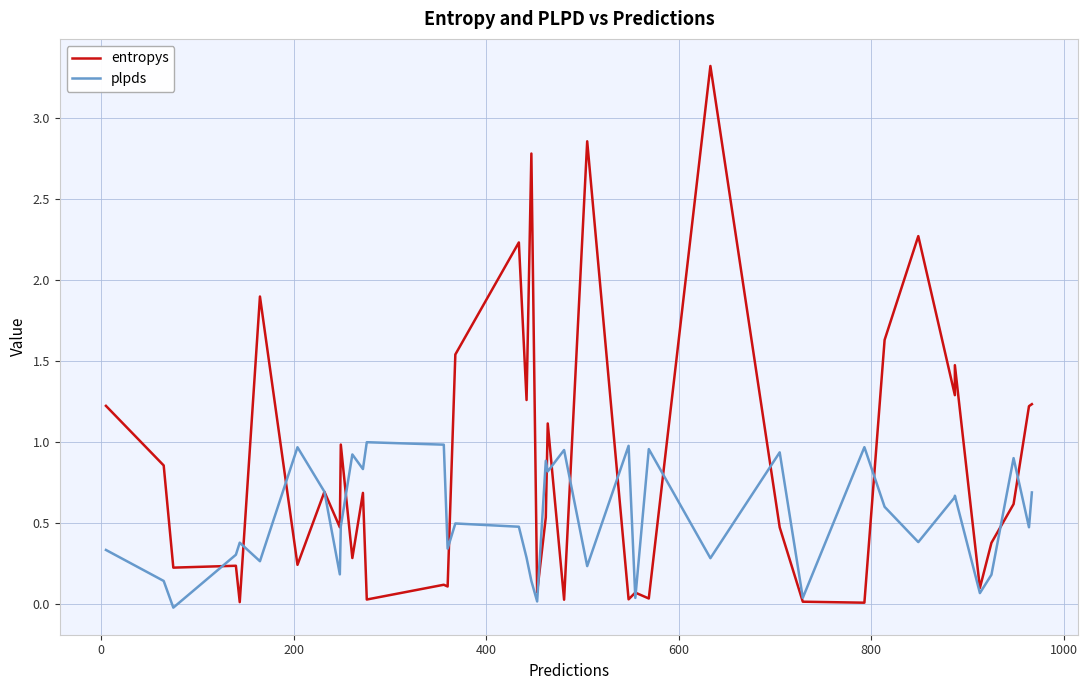

How many lines are shown in the chart?

2